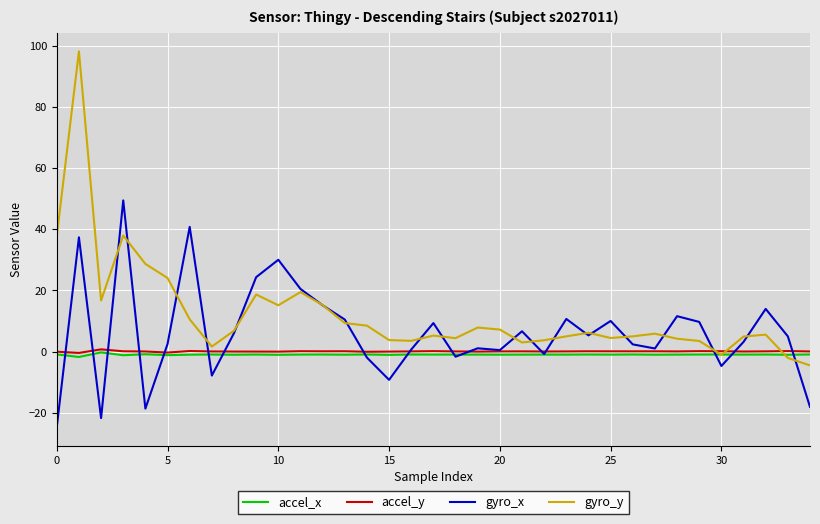

Which series has the largest range (max minus min)?

gyro_y